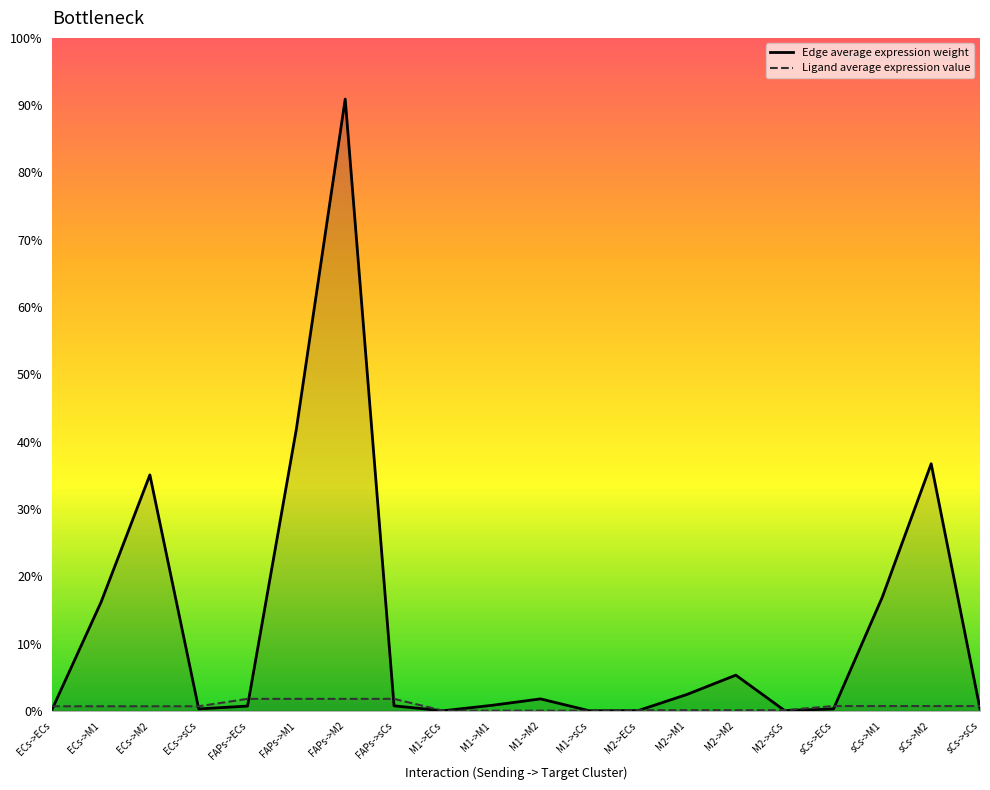

Rank the series by their average value, from lowest to highest.

Ligand average expression value, Edge average expression weight